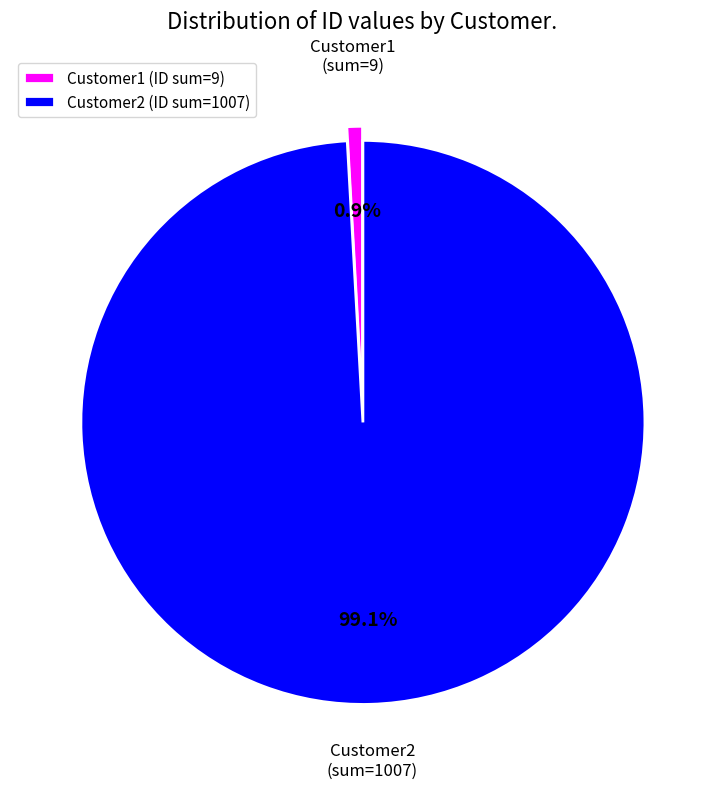

How many slices are in this pie chart?

2